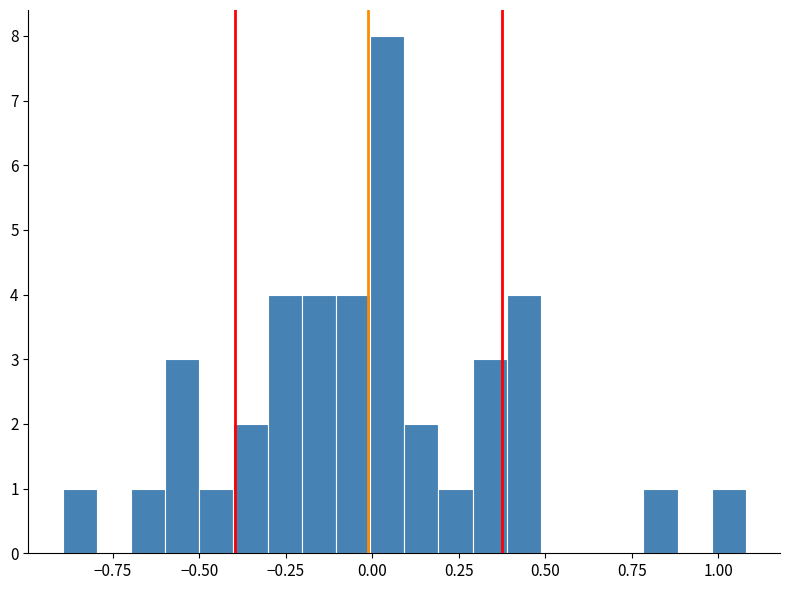

Read against the x-axis, roughly where is the centre of the tallest bar?

0.05